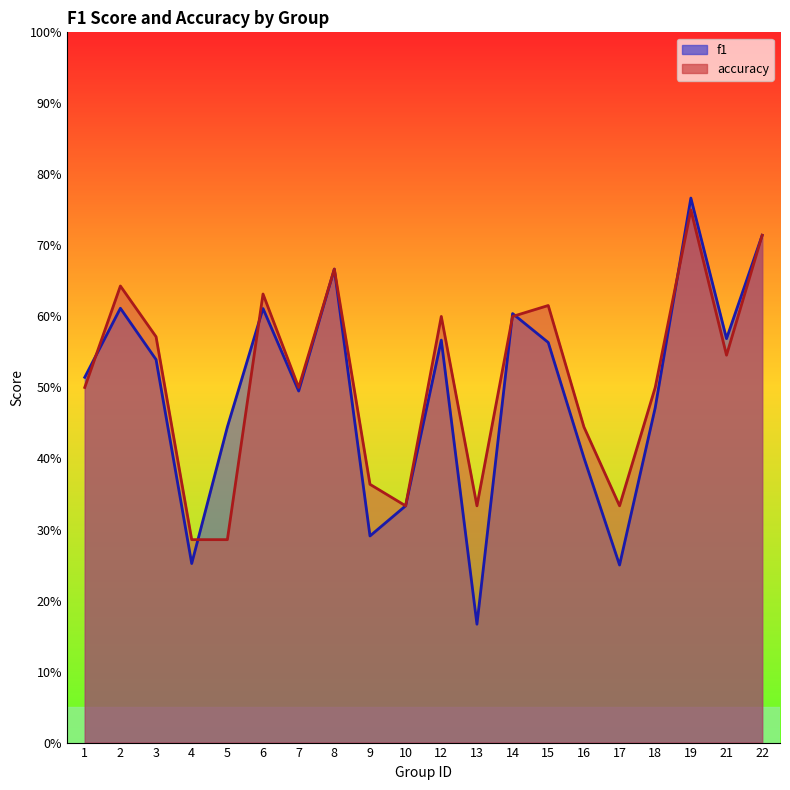

Read the f1 value at 13.

0.2